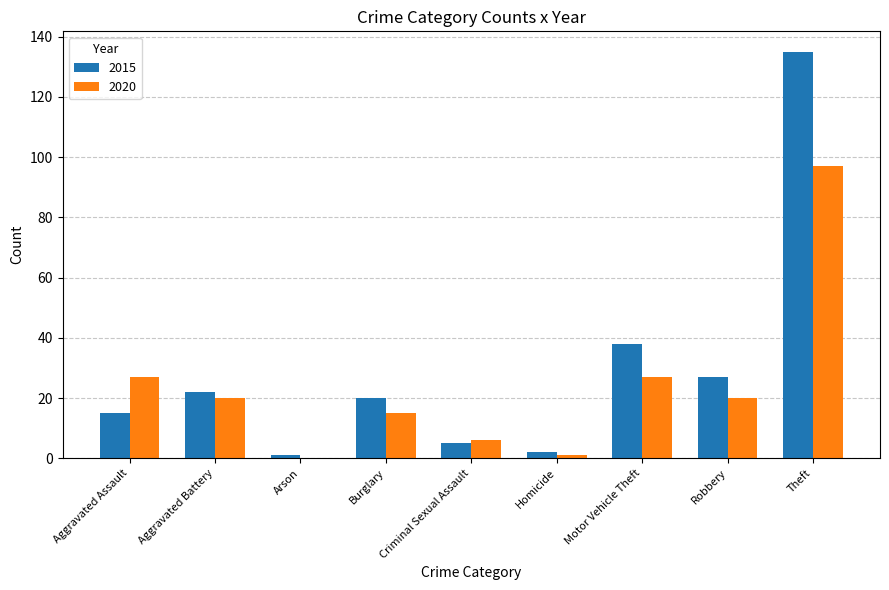

Is it true that 2020 equals 5 at Burglary?

False